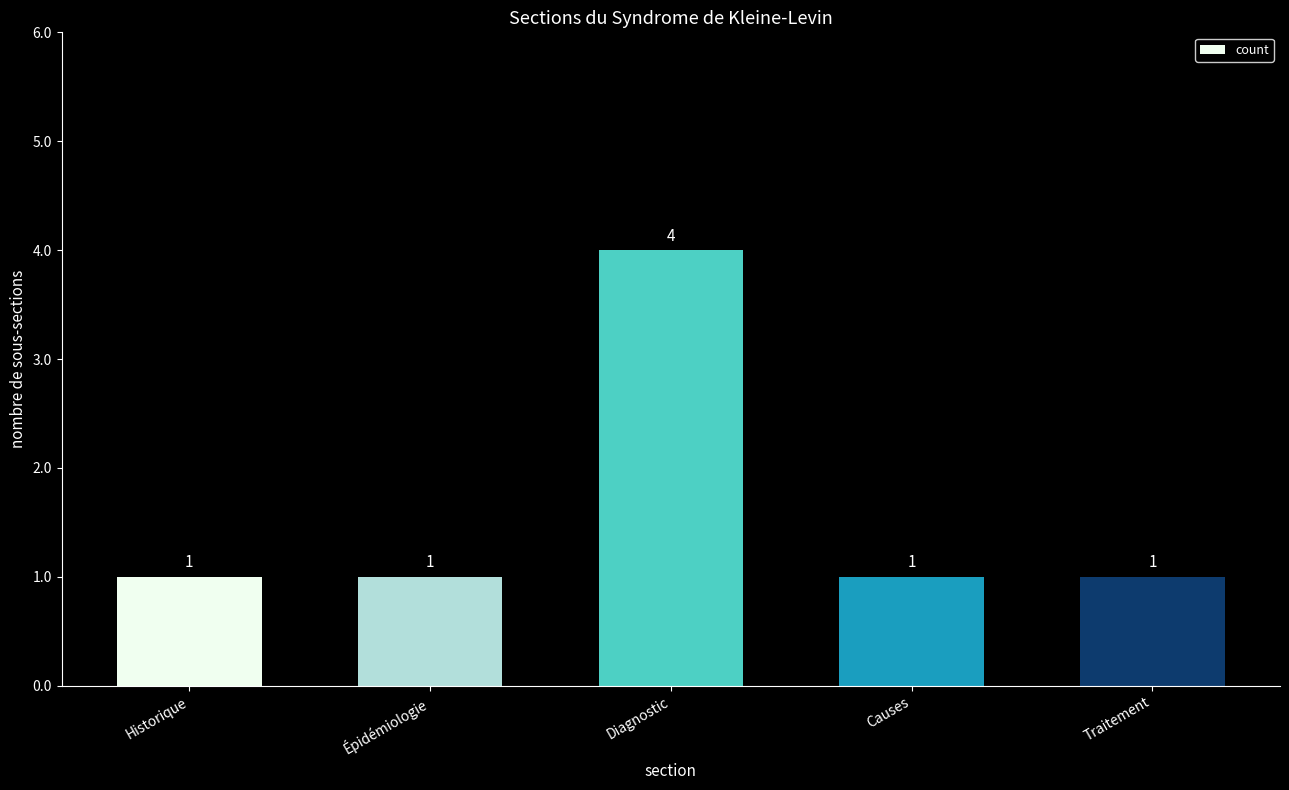

What is the label of the 1st bar from the right?

Traitement